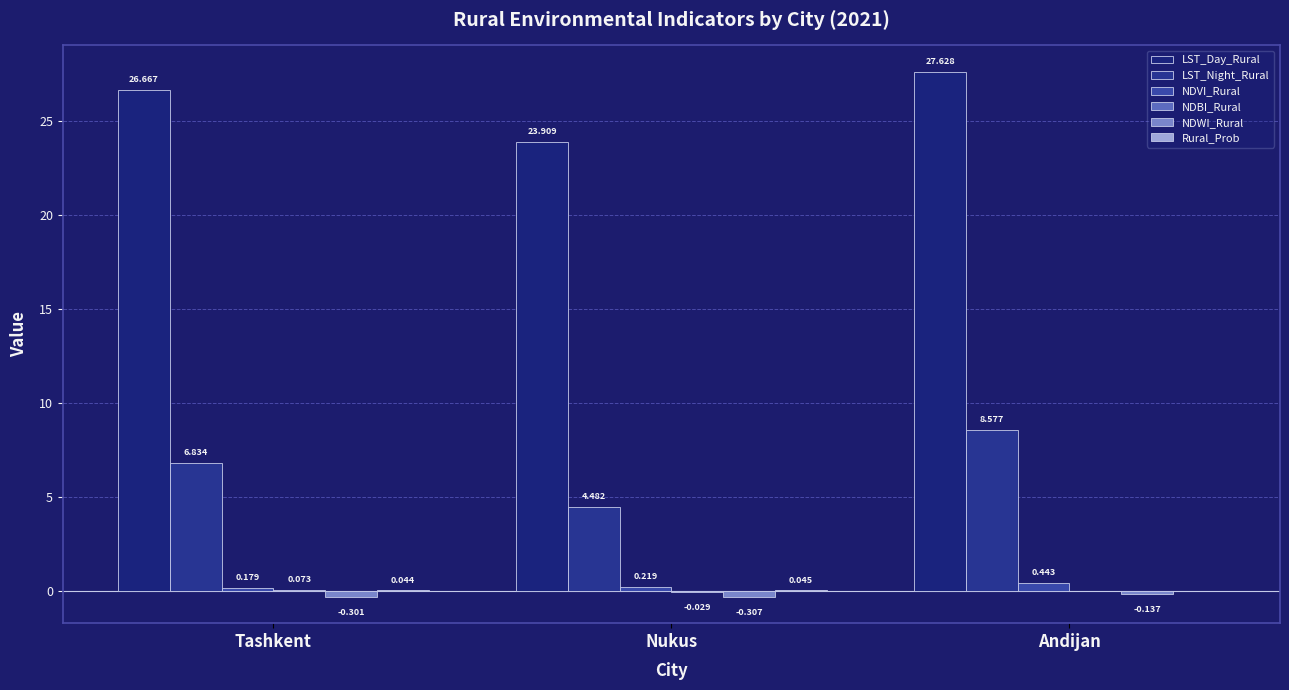

The Rural_Prob series shows 0.0 at Andijan. True or false?

False